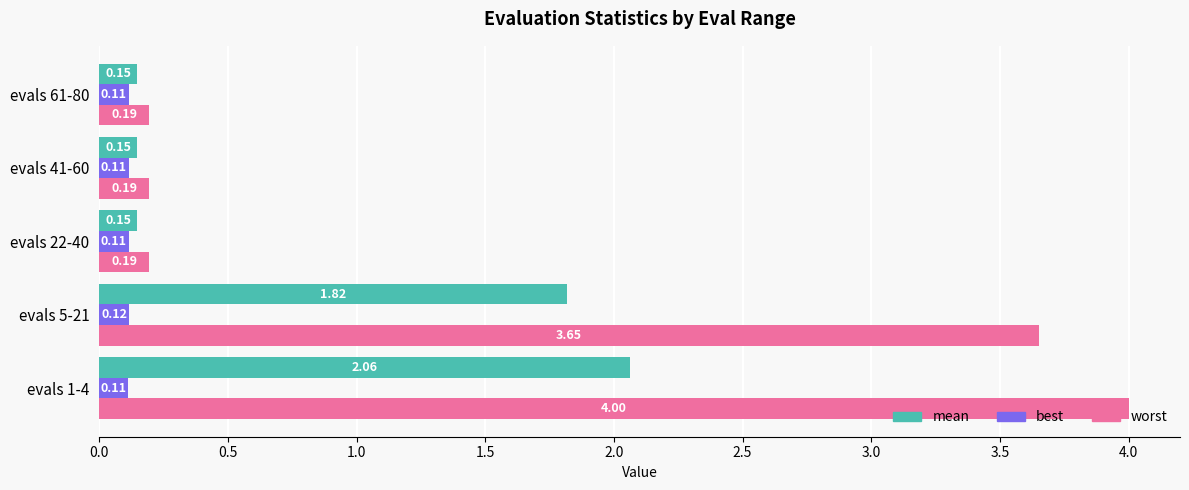

Where is mean nearest to the value 1?

evals 5-21